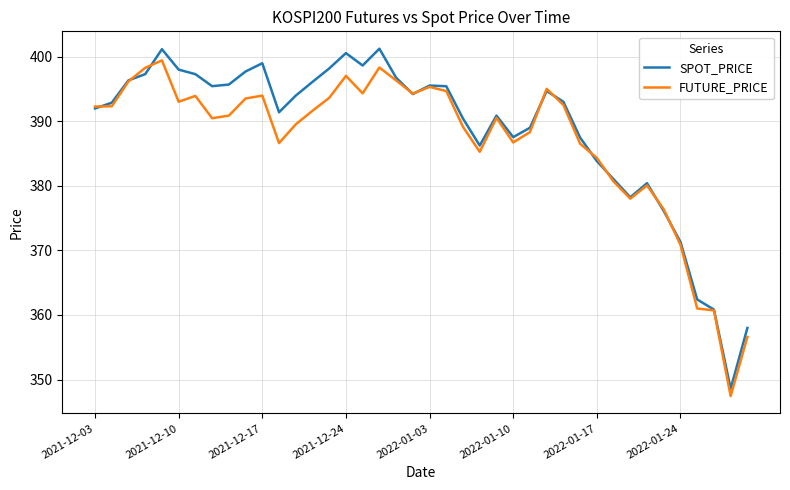

Which series has the largest range (max minus min)?

SPOT_PRICE